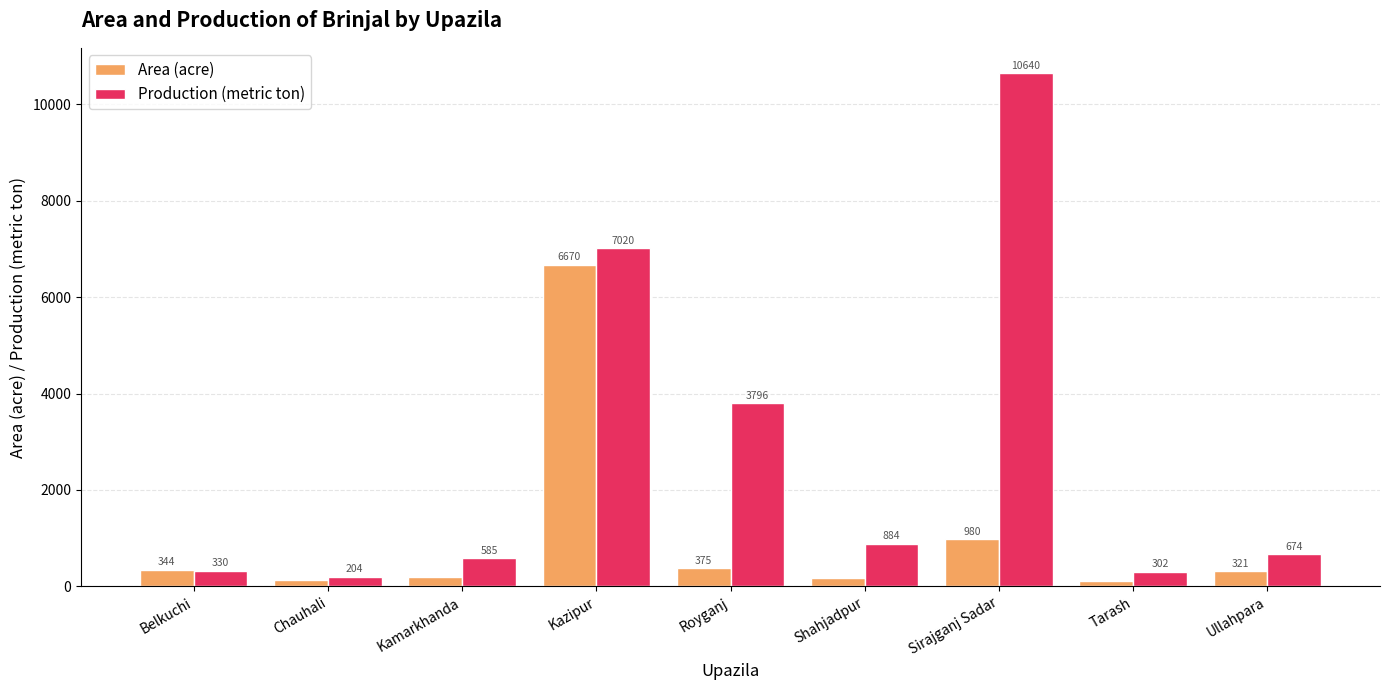

The Production (metric ton) series shows 7020 at Kazipur. True or false?

True